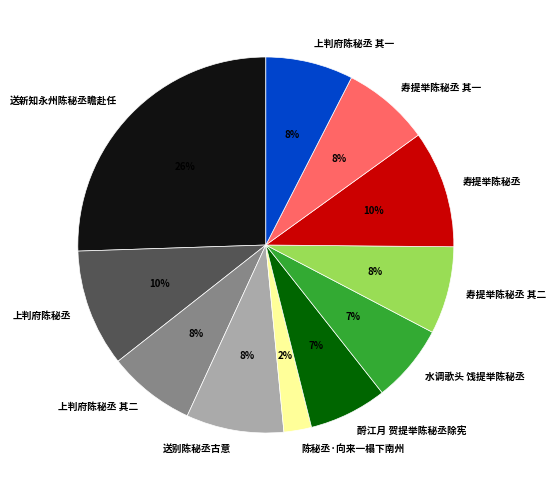

True or false: 送新知永州陈秘丞瞻赴任 accounts for 14% of the total.

False